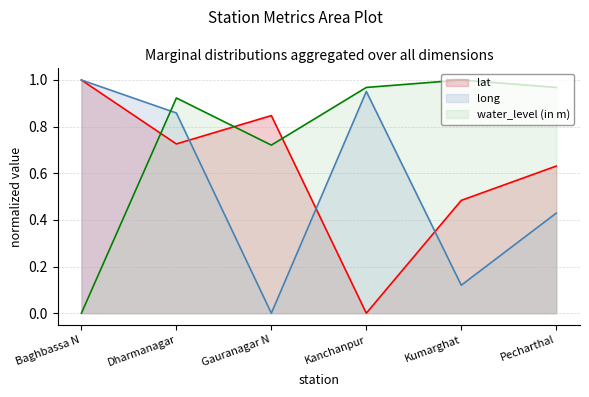

What are all the series names shown in the legend?

lat, long, water_level (in m)